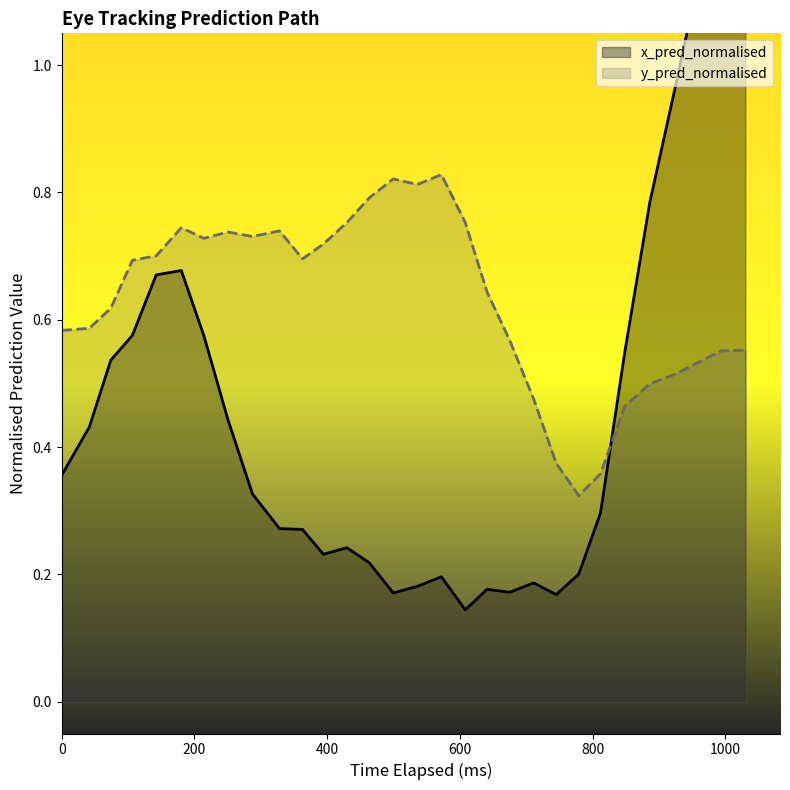

Which has a higher value, 800 or 400?

800